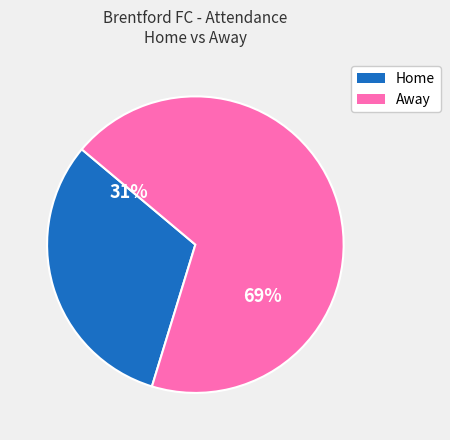

To the nearest percent, what percentage of the pie is Home?

31%